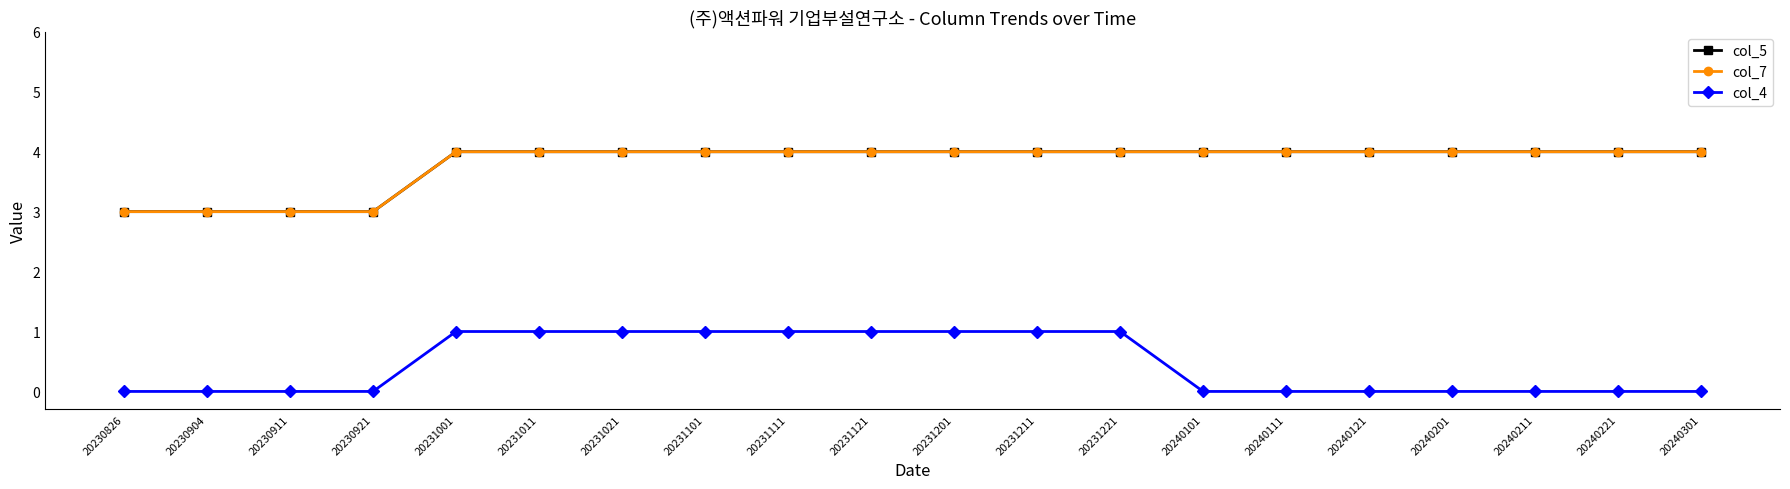

Does the chart have visible grid lines?

No